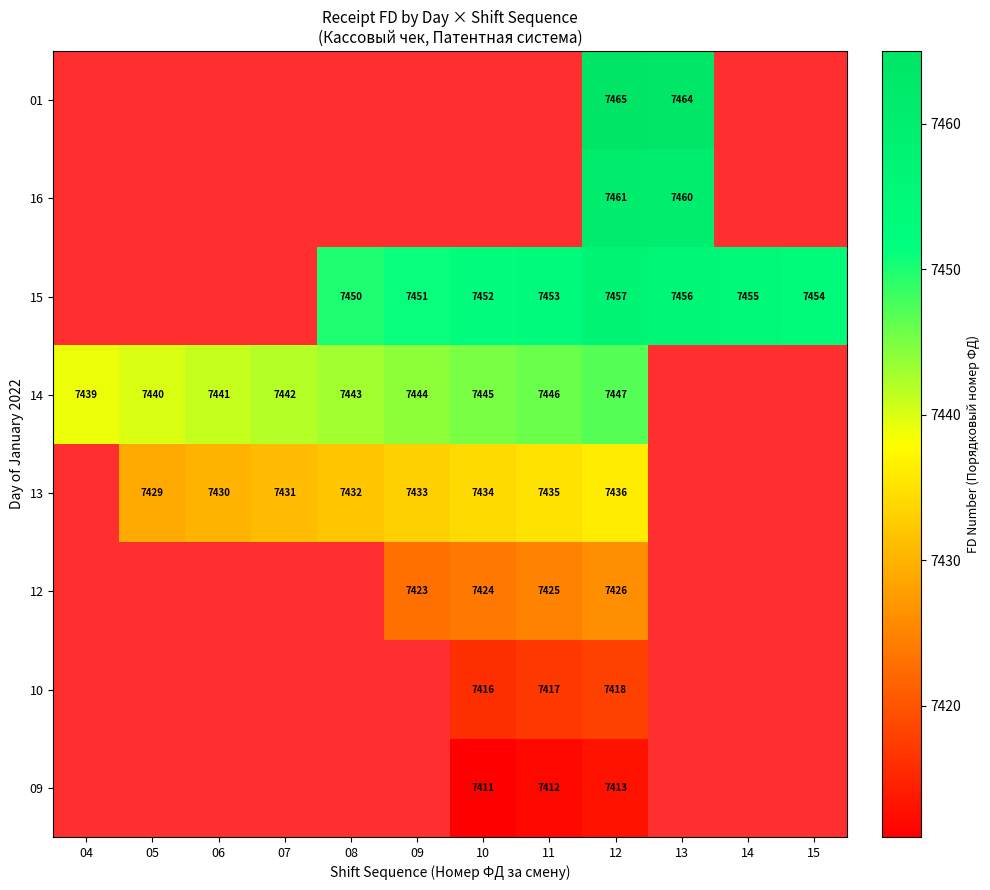

Which label corresponds to the largest value in the chart?

12